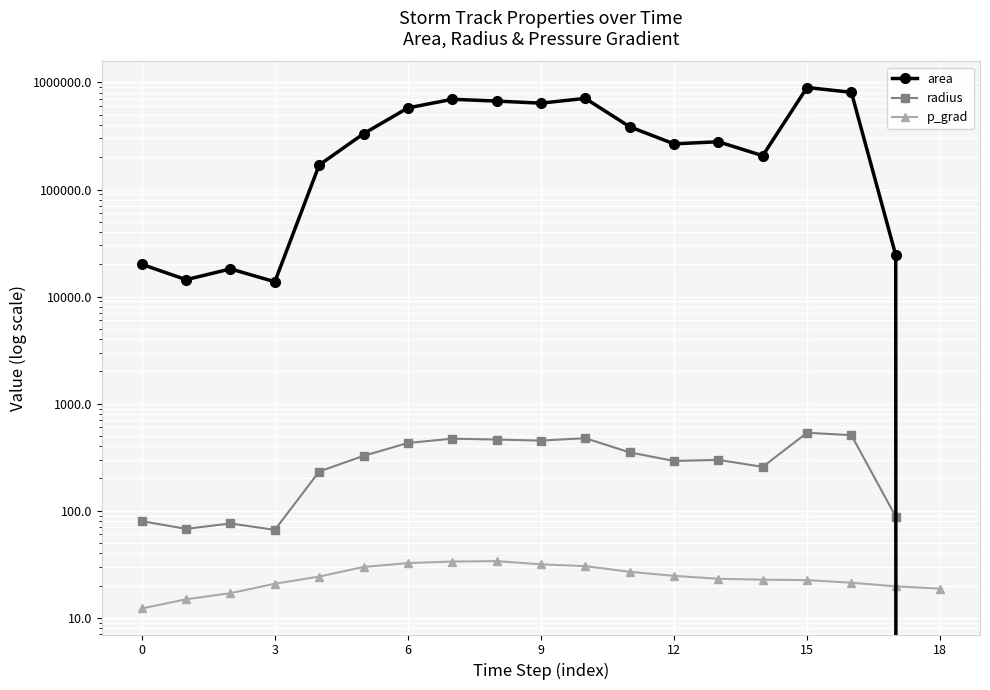

True or false: p_grad has more than 0 interior local peaks.

True